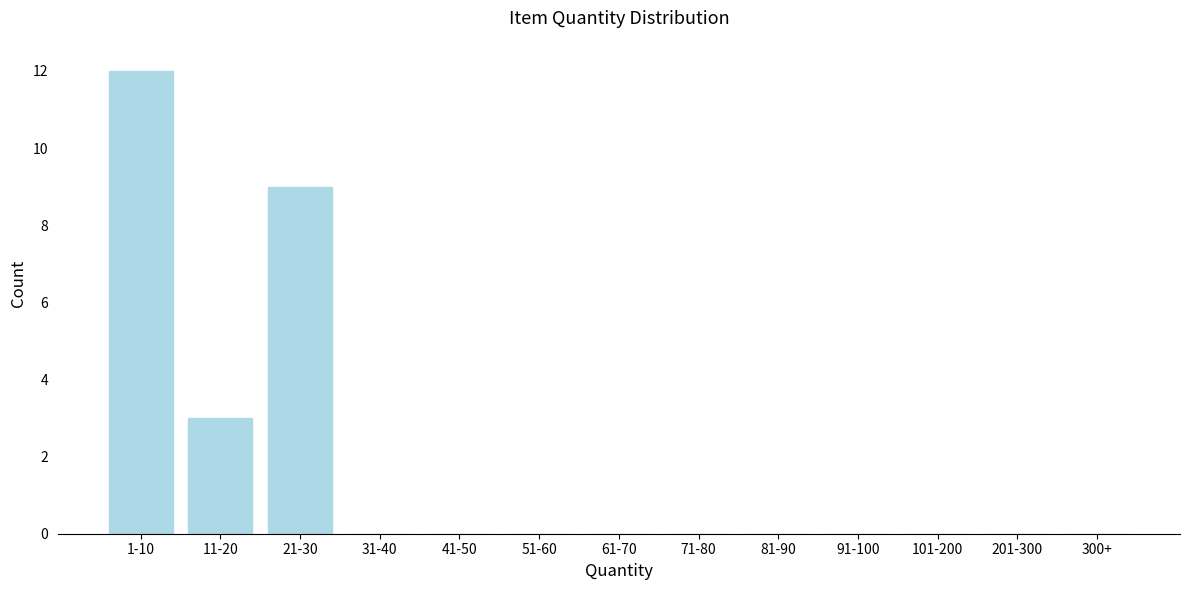

Reading left to right, list all the values displayed in this chart.

1-10=12	11-20=3	21-30=9	31-40=0	41-50=0	51-60=0	61-70=0	71-80=0	81-90=0	91-100=0	101-200=0	201-300=0	300+=0